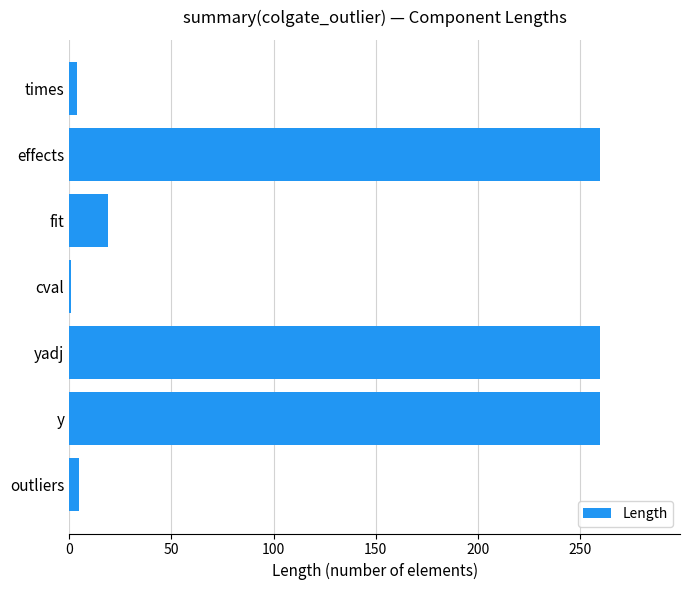

What is the average value?

116